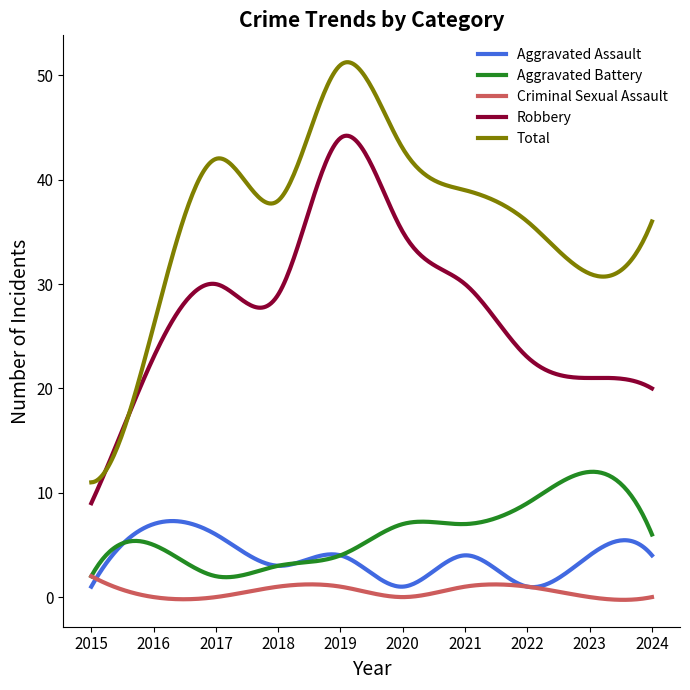

What is the greatest value displayed?

51.3